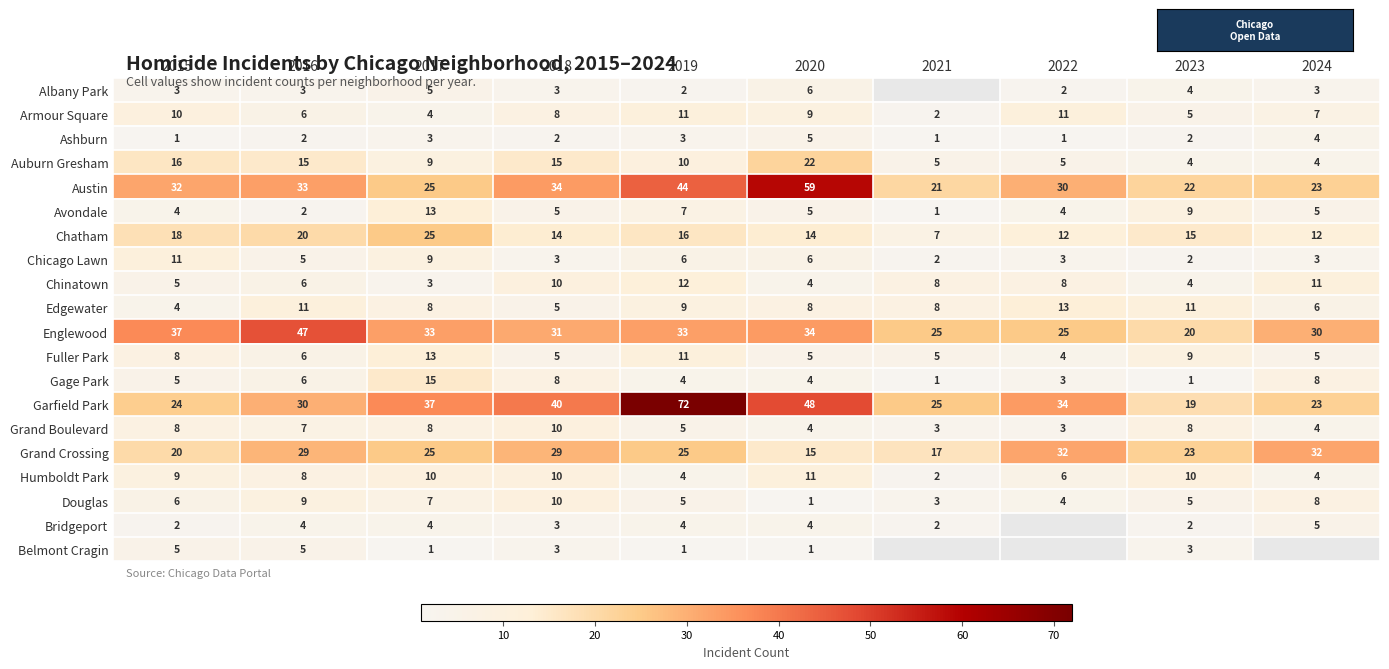

The value of Armour Square at 2024 is 9. True or false?

False